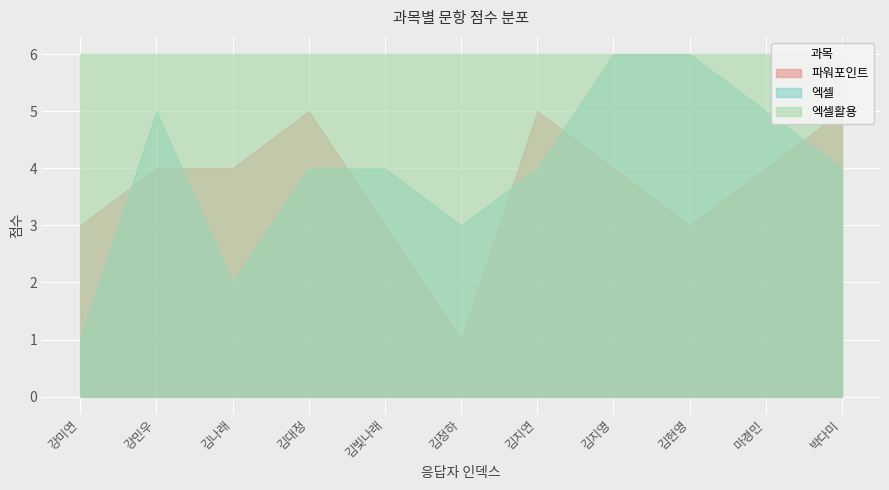

Reading right to left, list all the values displayed in this chart.

파워포인트: 박다미=5	마경민=4	김현영=3	김지영=4	김지연=5	김정하=1	김빛나래=3	김대정=5	김나래=4	강민우=4	강미연=3
엑셀: 박다미=4	마경민=5	김현영=6	김지영=6	김지연=4	김정하=3	김빛나래=4	김대정=4	김나래=2	강민우=5	강미연=1
엑셀활용: 박다미=6	마경민=6	김현영=6	김지영=6	김지연=6	김정하=6	김빛나래=6	김대정=6	김나래=6	강민우=6	강미연=6